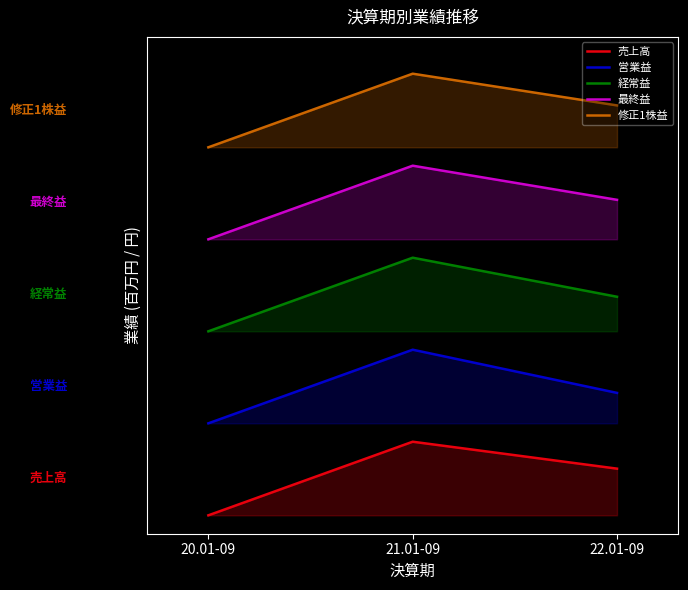

Reading left to right, extract all data points from this chart.

売上高: 20.01-09=0.0	21.01-09=0.8	22.01-09=0.5
営業益: 20.01-09=1.0	21.01-09=1.8	22.01-09=1.3
経常益: 20.01-09=2.0	21.01-09=2.8	22.01-09=2.4
最終益: 20.01-09=3.0	21.01-09=3.8	22.01-09=3.4
修正1株益: 20.01-09=4.0	21.01-09=4.8	22.01-09=4.5